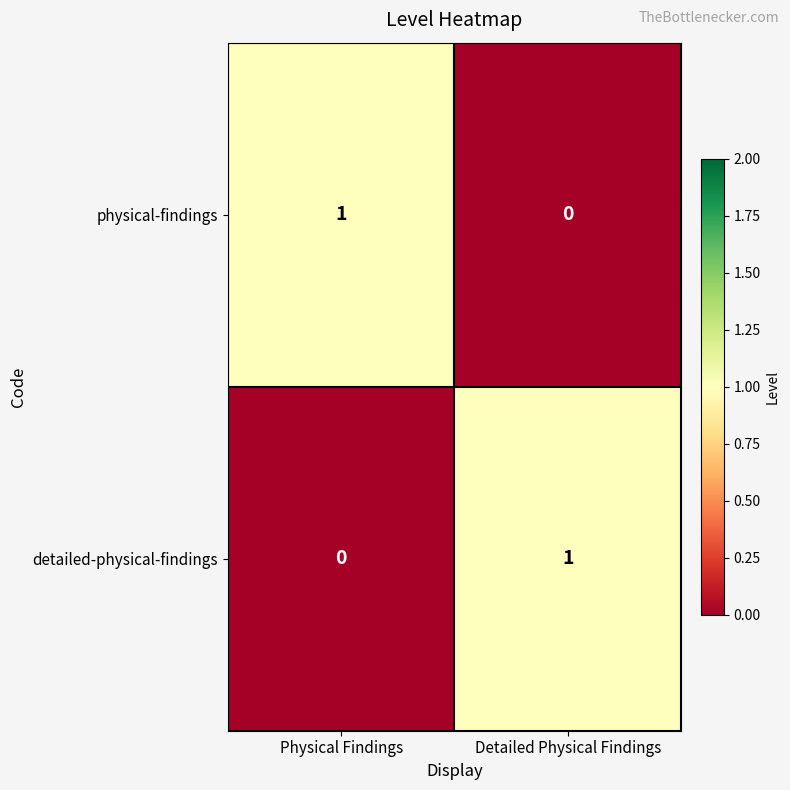

At which label does physical-findings reach its minimum?

Detailed Physical Findings